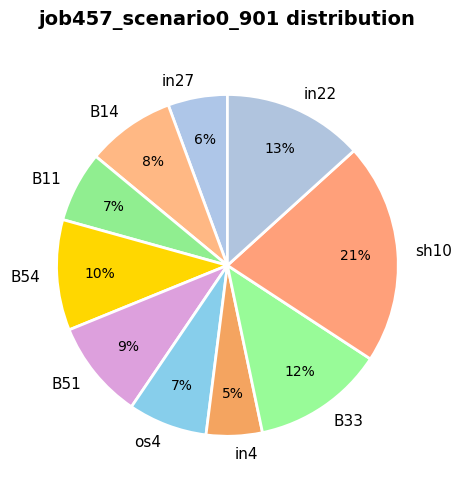

Which slice is the largest?

sh10